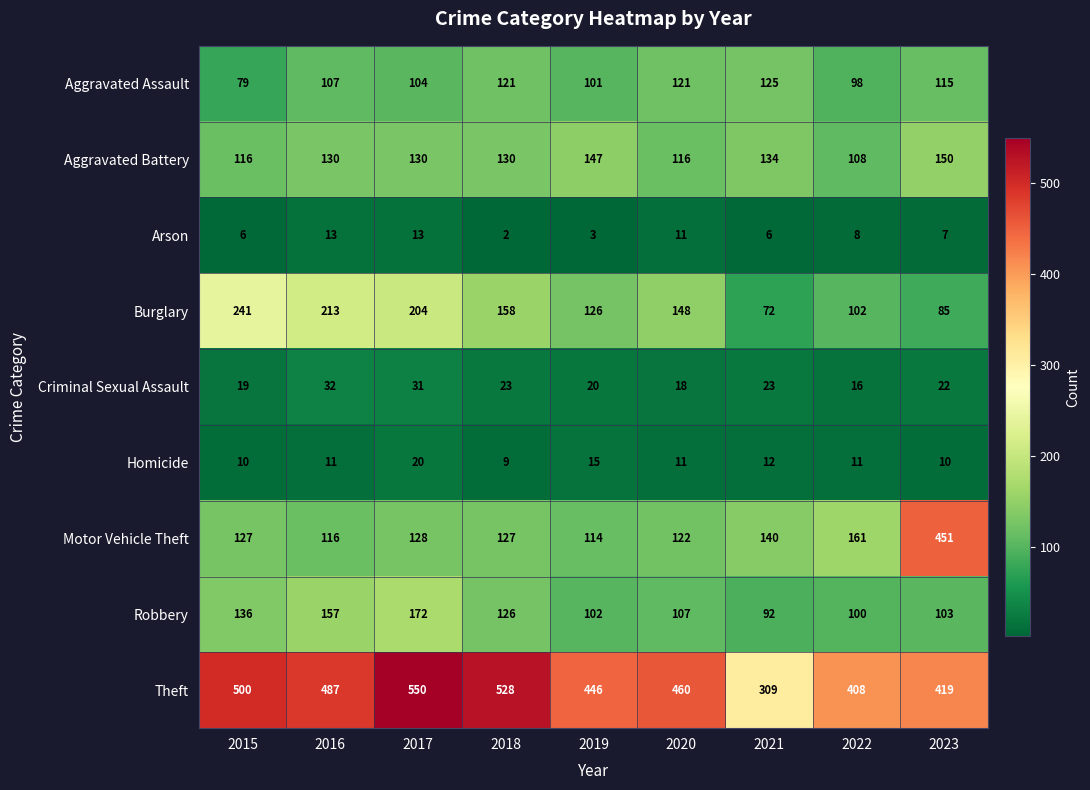

What is the lowest value of the Aggravated Assault series?

79